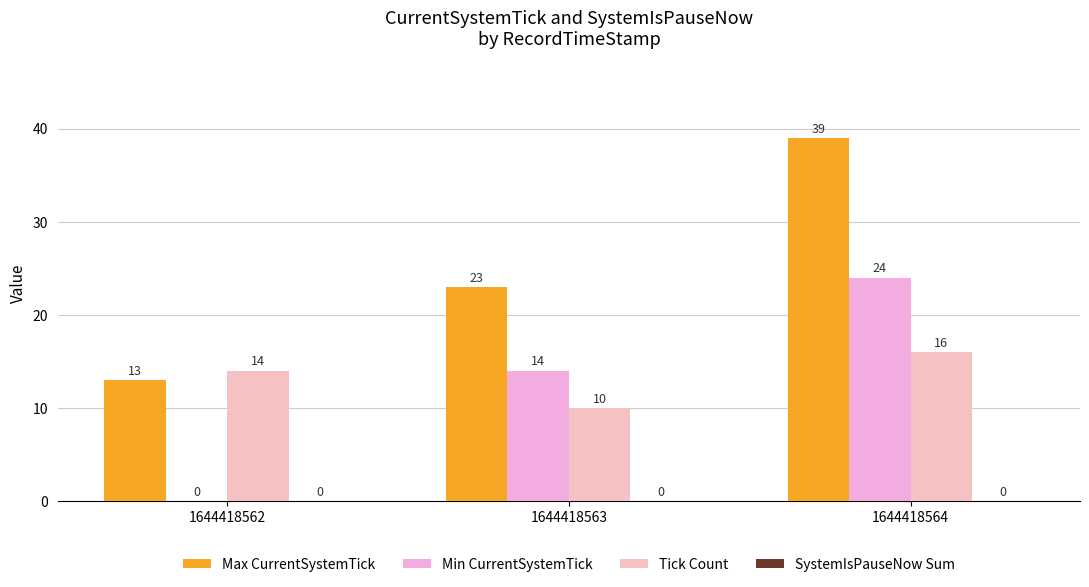

At which category is the sum across all series the highest?

1644418564